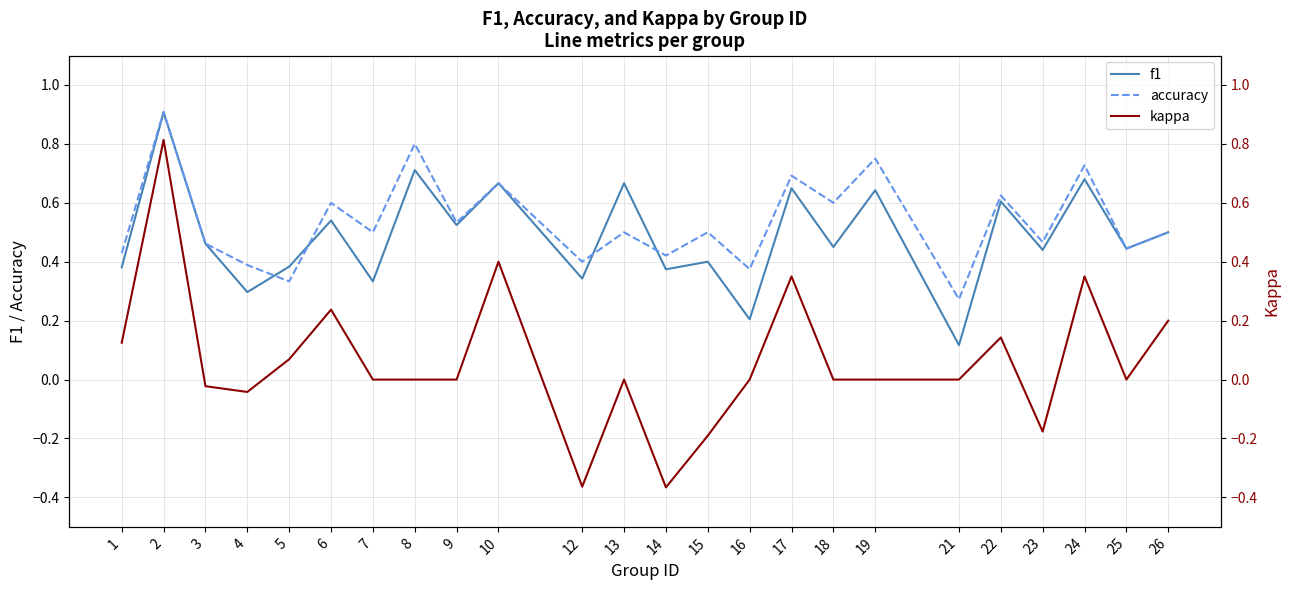

Rank the categories by f1 value from highest to lowest.

2, 8, 24, 10, 13, 17, 19, 22, 6, 9, 26, 3, 18, 25, 23, 15, 5, 1, 14, 12, 7, 4, 16, 21